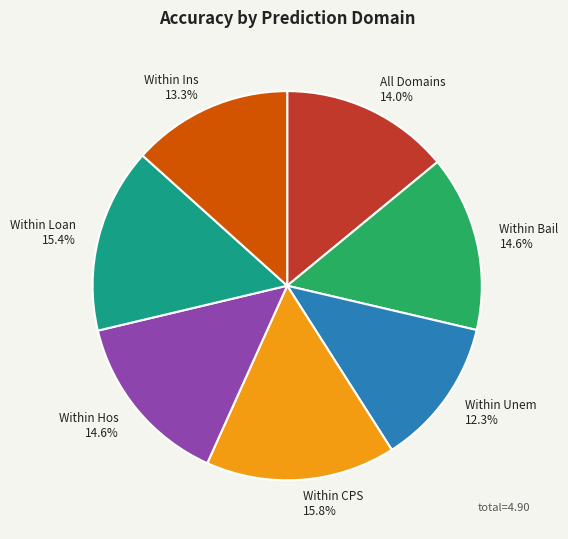

The Within Hos slice represents 15% of the pie. True or false?

True